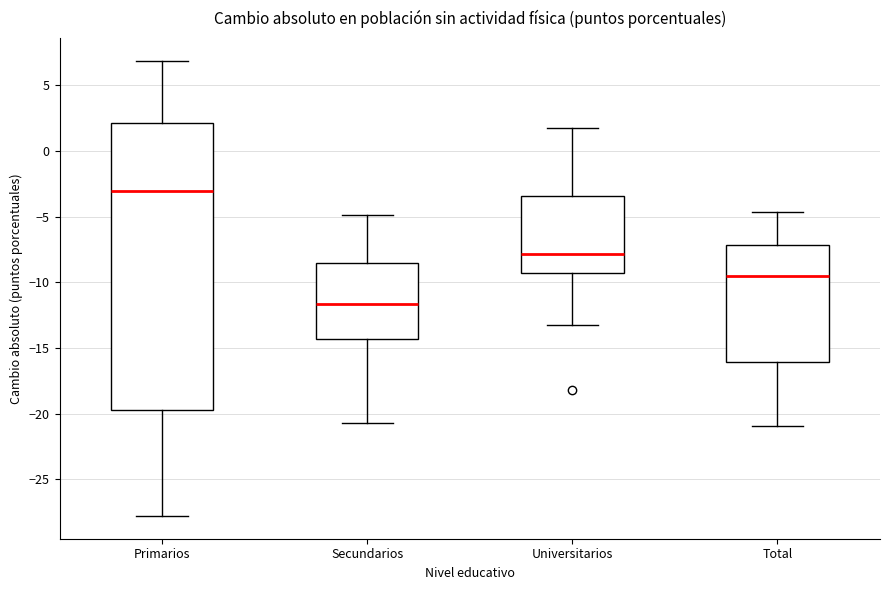

Reading left to right, transcribe this box plot: for each box, give where its median line is, the range the box spans, and where its two whiskers end, as read against the y-axis. The values are not printed on the chart, so give them approximately, as read against the axis.

Primarios: median -3.0, box -19.5 to 2.0, whiskers -28.0 to 7.0
Secundarios: median -11.5, box -14.5 to -8.5, whiskers -20.5 to -5.0
Universitarios: median -8.0, box -9.5 to -3.5, whiskers -13.0 to 2.0
Total: median -9.5, box -16.0 to -7.0, whiskers -21.0 to -4.5